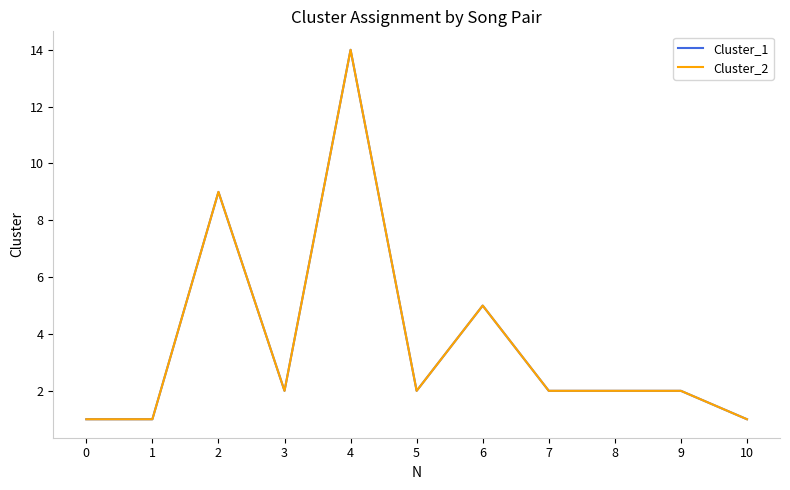

What is the maximum value for Cluster_1?

14